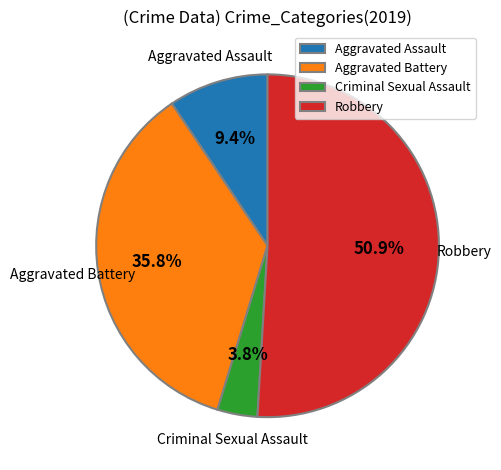

What percentage is the Aggravated Assault slice, to the nearest percent?

9%